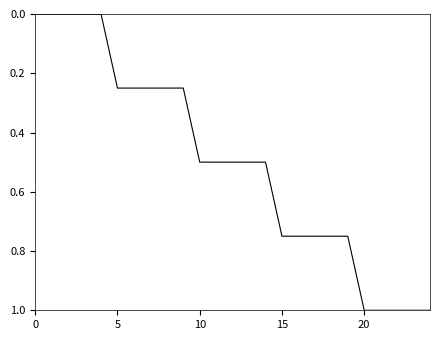

What is the difference between the maximum and minimum values?

1.0